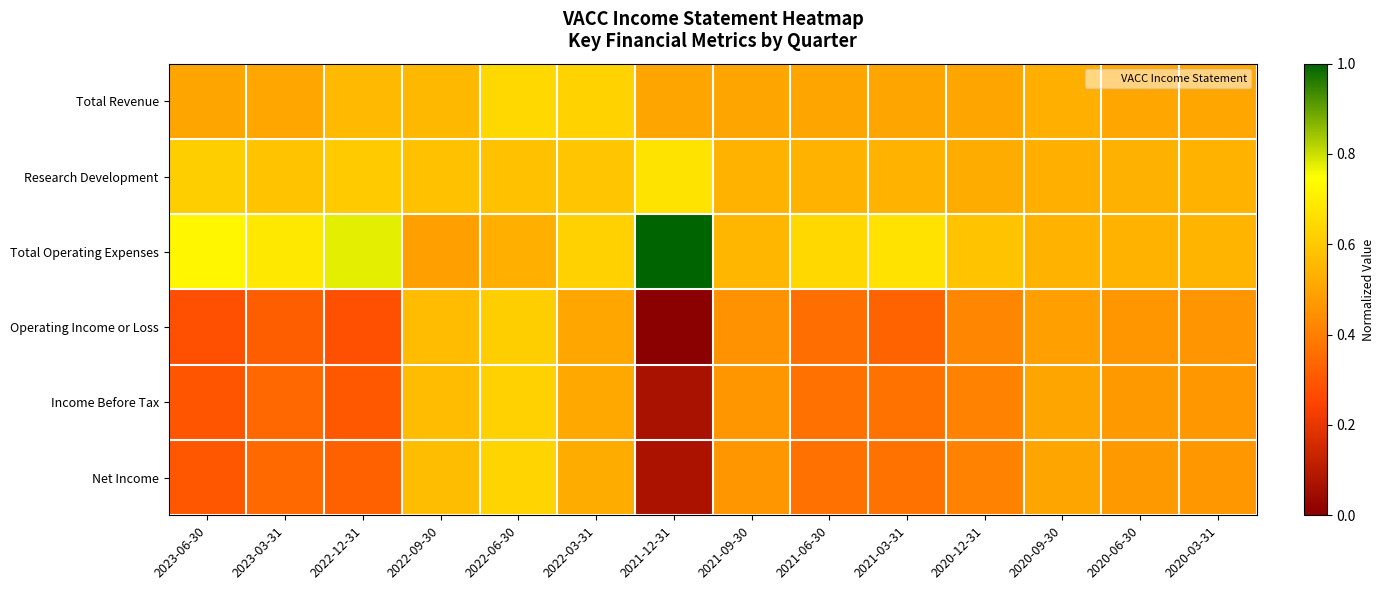

Reading right to left, extract all data points from this chart.

Total Revenue: 2020-03-31=0.5	2020-06-30=0.5	2020-09-30=0.5	2020-12-31=0.5	2021-03-31=0.5	2021-06-30=0.5	2021-09-30=0.5	2021-12-31=0.5	2022-03-31=0.6	2022-06-30=0.6	2022-09-30=0.6	2022-12-31=0.6	2023-03-31=0.5	2023-06-30=0.5
Research Development: 2020-03-31=0.5	2020-06-30=0.5	2020-09-30=0.5	2020-12-31=0.5	2021-03-31=0.5	2021-06-30=0.5	2021-09-30=0.5	2021-12-31=0.7	2022-03-31=0.6	2022-06-30=0.6	2022-09-30=0.6	2022-12-31=0.6	2023-03-31=0.6	2023-06-30=0.6
Total Operating Expenses: 2020-03-31=0.5	2020-06-30=0.5	2020-09-30=0.5	2020-12-31=0.6	2021-03-31=0.7	2021-06-30=0.6	2021-09-30=0.5	2021-12-31=1.0	2022-03-31=0.6	2022-06-30=0.5	2022-09-30=0.5	2022-12-31=0.8	2023-03-31=0.7	2023-06-30=0.7
Operating Income or Loss: 2020-03-31=0.5	2020-06-30=0.5	2020-09-30=0.5	2020-12-31=0.4	2021-03-31=0.3	2021-06-30=0.4	2021-09-30=0.5	2021-12-31=0.0	2022-03-31=0.5	2022-06-30=0.6	2022-09-30=0.6	2022-12-31=0.3	2023-03-31=0.3	2023-06-30=0.3
Income Before Tax: 2020-03-31=0.5	2020-06-30=0.5	2020-09-30=0.5	2020-12-31=0.4	2021-03-31=0.4	2021-06-30=0.4	2021-09-30=0.5	2021-12-31=0.1	2022-03-31=0.5	2022-06-30=0.6	2022-09-30=0.6	2022-12-31=0.3	2023-03-31=0.3	2023-06-30=0.3
Net Income: 2020-03-31=0.5	2020-06-30=0.5	2020-09-30=0.5	2020-12-31=0.4	2021-03-31=0.4	2021-06-30=0.4	2021-09-30=0.5	2021-12-31=0.1	2022-03-31=0.5	2022-06-30=0.6	2022-09-30=0.6	2022-12-31=0.3	2023-03-31=0.3	2023-06-30=0.3